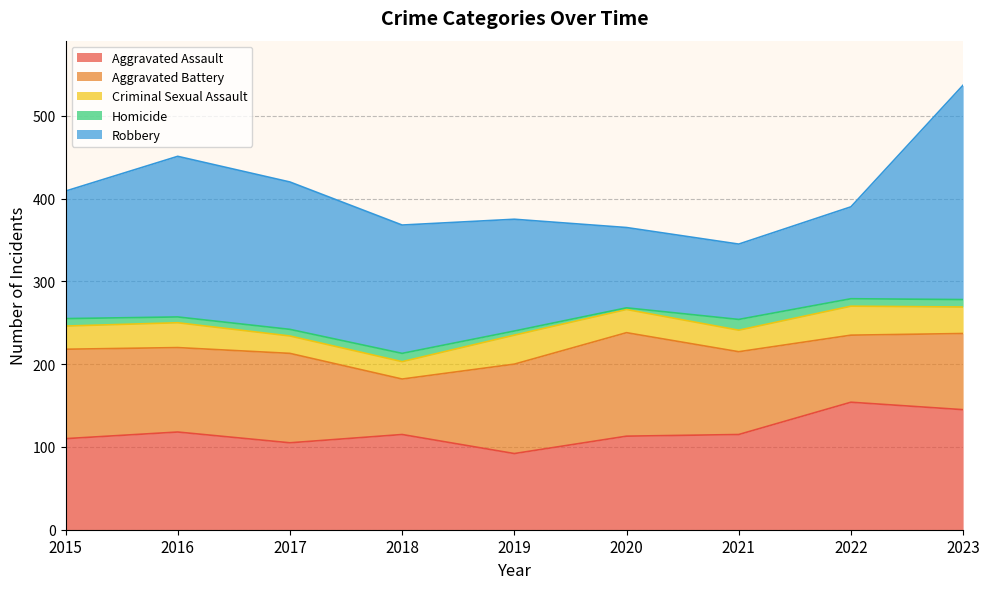

What is the difference between the second highest and second lowest values in the Homicide series?

5